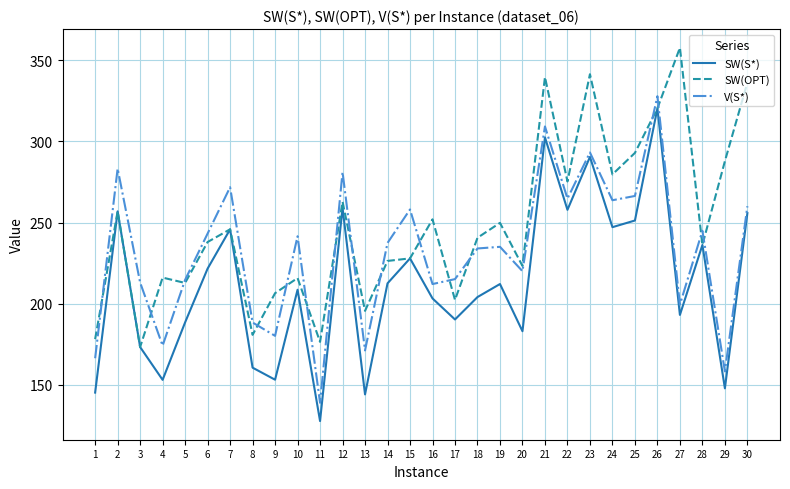

What is the difference between the highest and lowest values at 14?

24.9